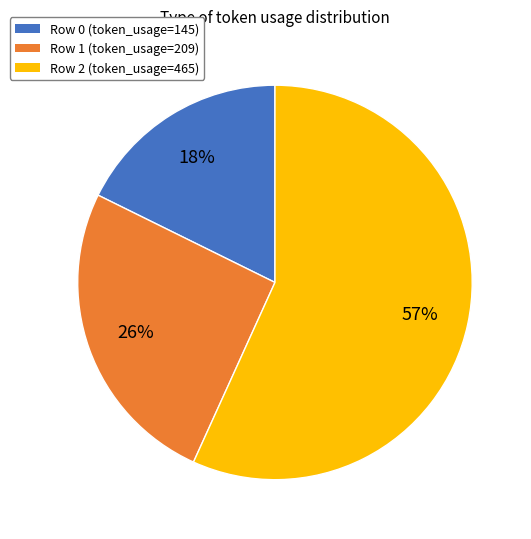

Does any single category account for the majority?

Yes